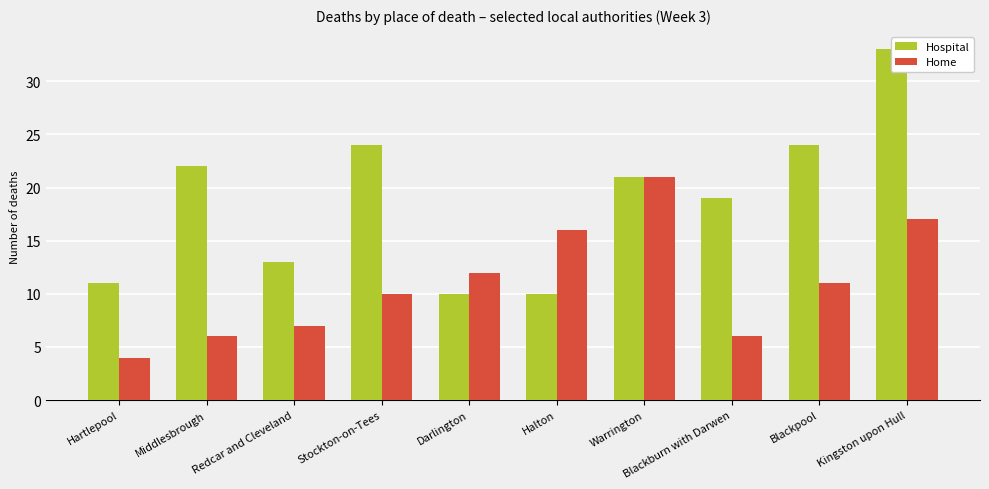

What is the spread (max minus min) of values at Darlington?

2